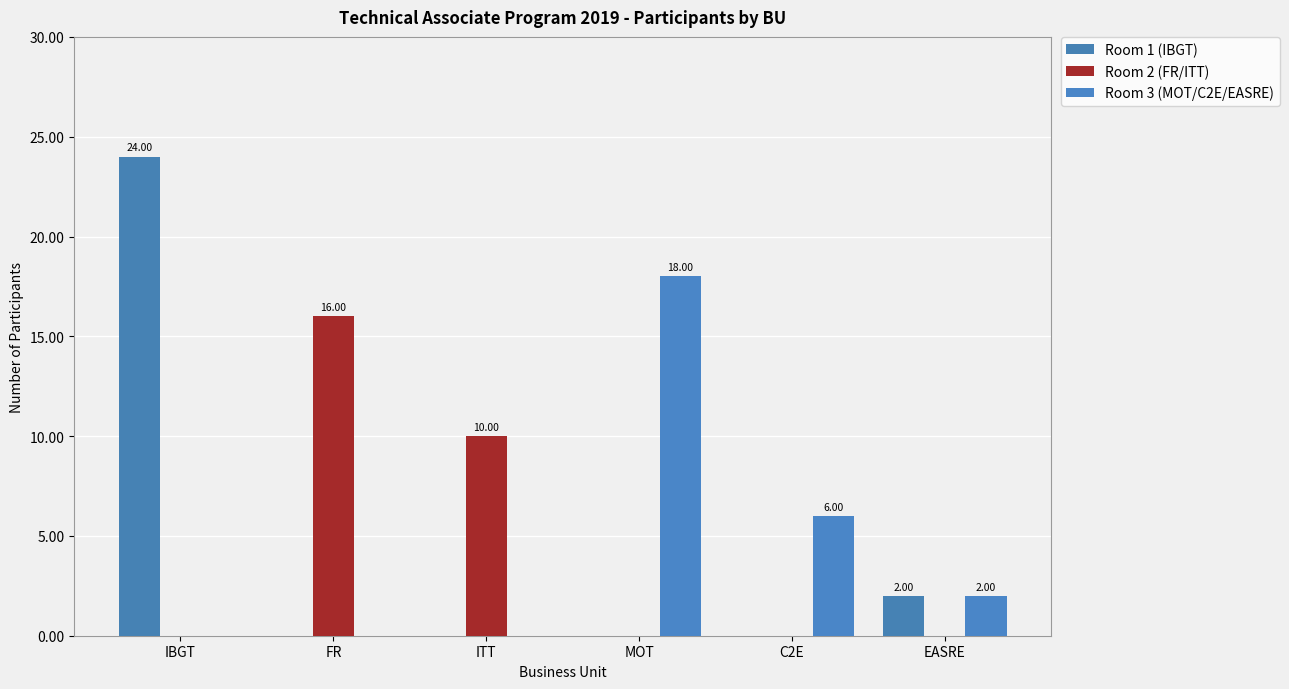

Are the bars horizontal?

No